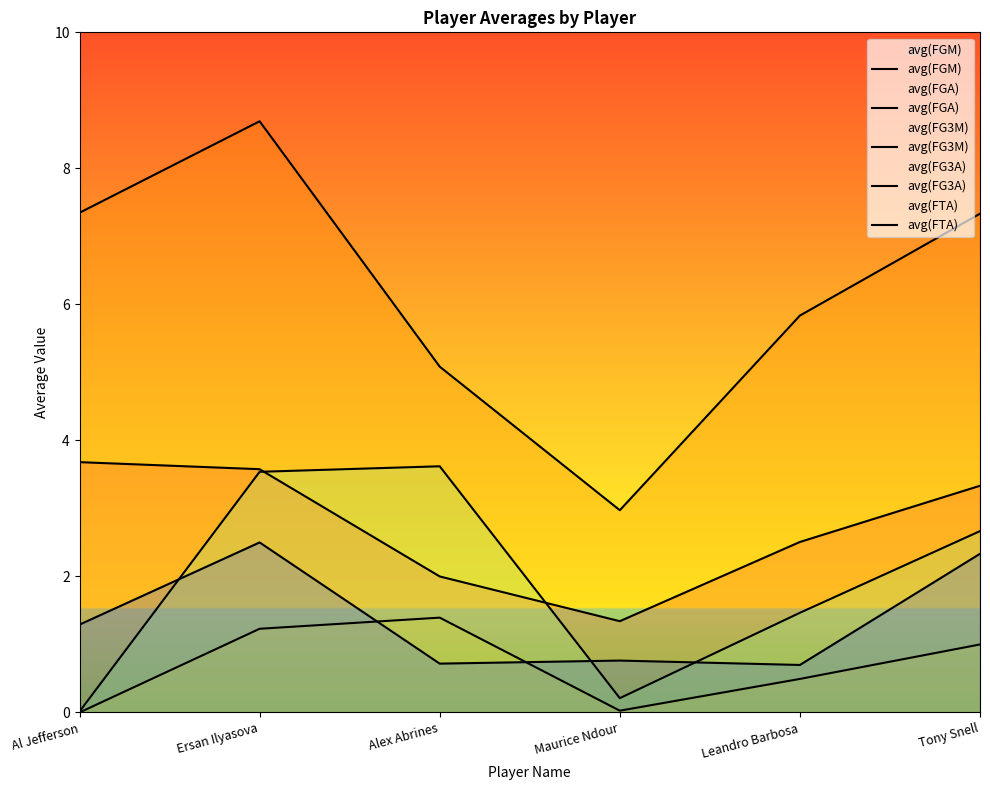

What is the sum of all avg(FGM) values?

16.4